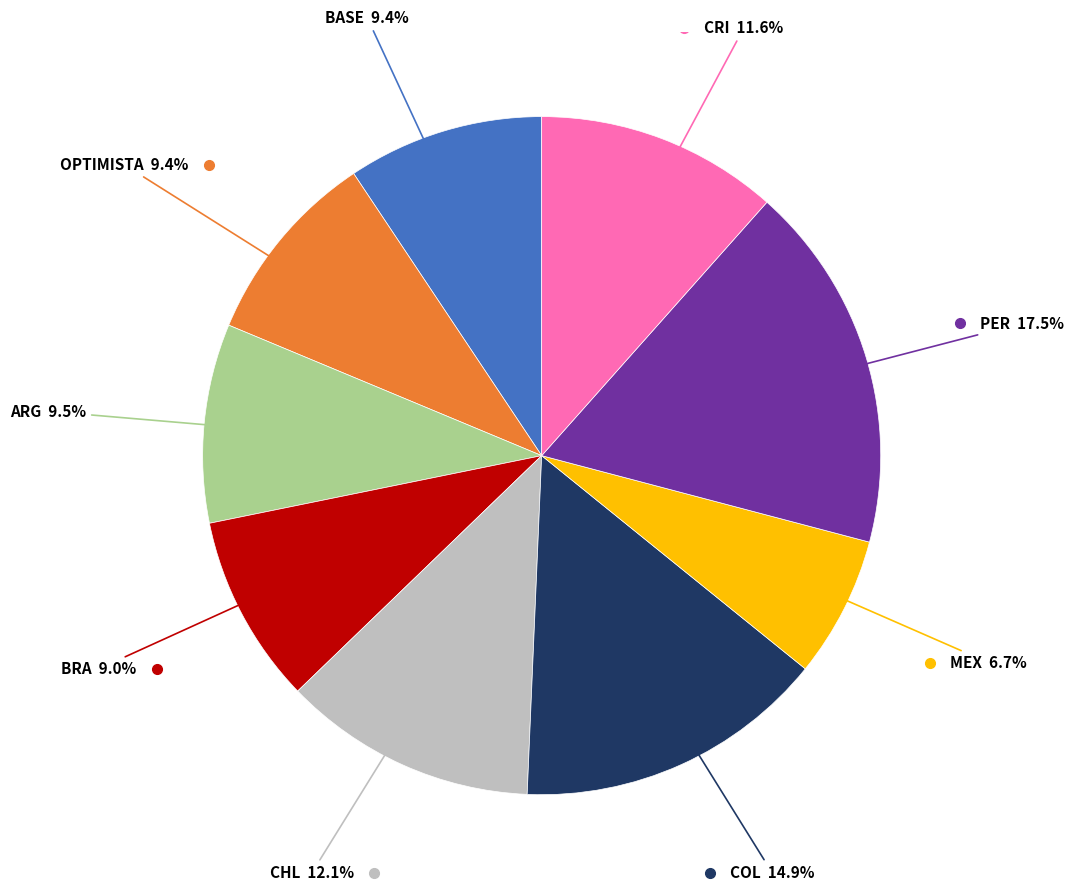

Does any single category account for the majority?

No